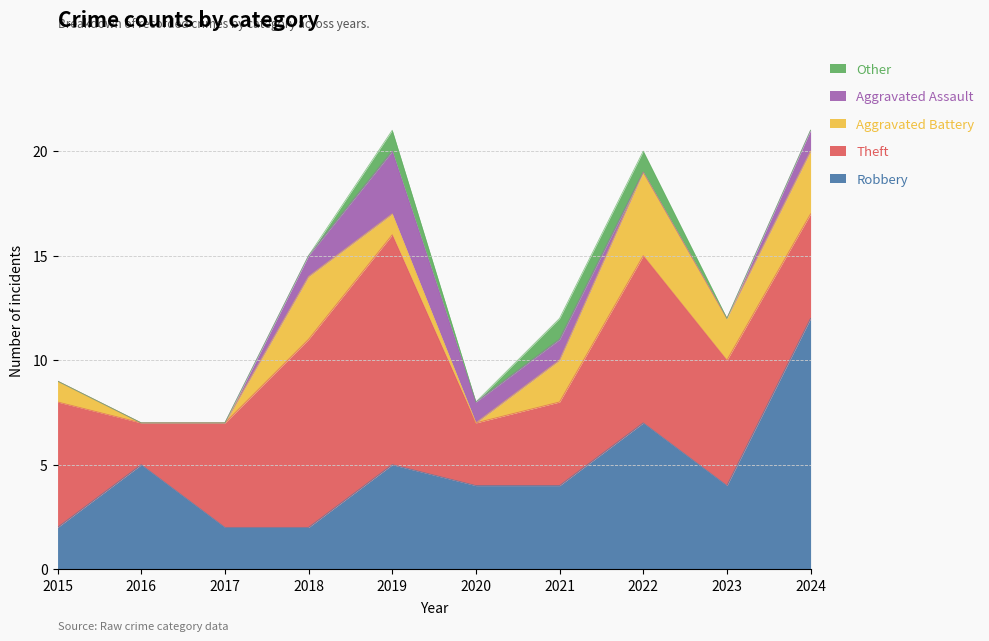

Reading left to right, transcribe all the data shown in this chart.

Robbery: 2015=2	2016=5	2017=2	2018=2	2019=5	2020=4	2021=4	2022=7	2023=4	2024=12
Theft: 2015=6	2016=2	2017=5	2018=9	2019=11	2020=3	2021=4	2022=8	2023=6	2024=5
Aggravated Battery: 2015=1	2016=0	2017=0	2018=3	2019=1	2020=0	2021=2	2022=4	2023=2	2024=3
Aggravated Assault: 2015=0	2016=0	2017=0	2018=1	2019=3	2020=1	2021=1	2022=0	2023=0	2024=1
Other: 2015=0	2016=0	2017=0	2018=0	2019=1	2020=0	2021=1	2022=1	2023=0	2024=0